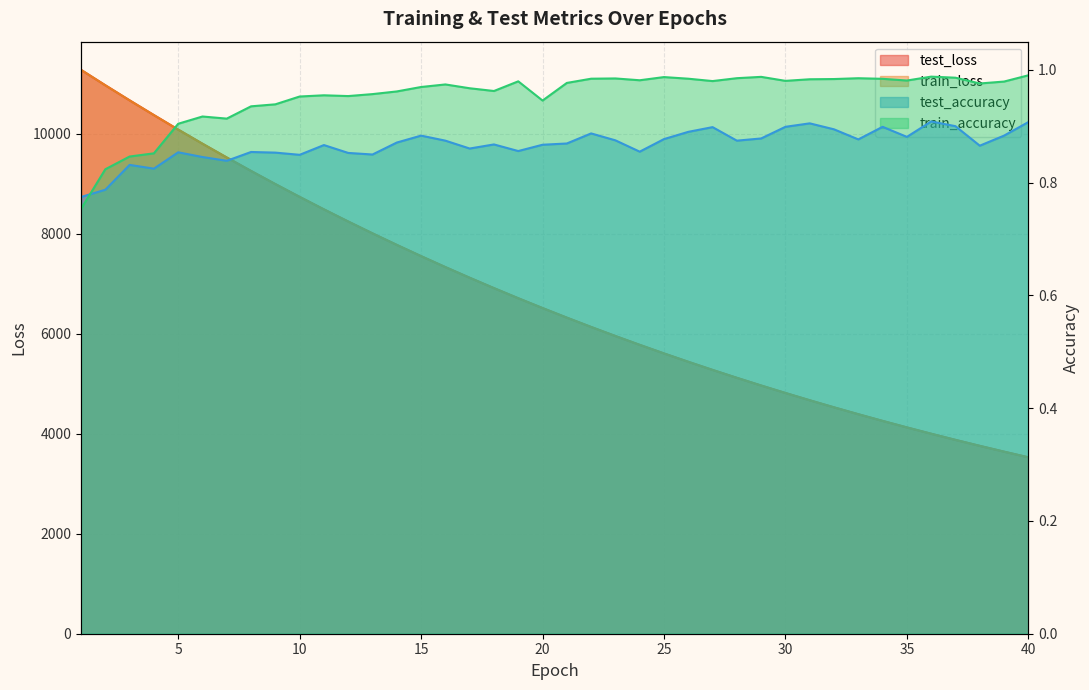

What are all the series names shown in the legend?

test_loss, train_loss, test_accuracy, train_accuracy